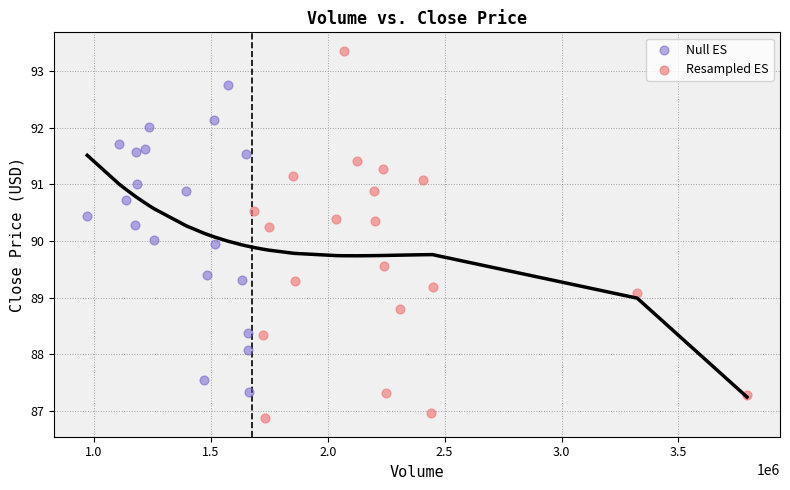

What are all the series names shown in the legend?

Null ES, Resampled ES